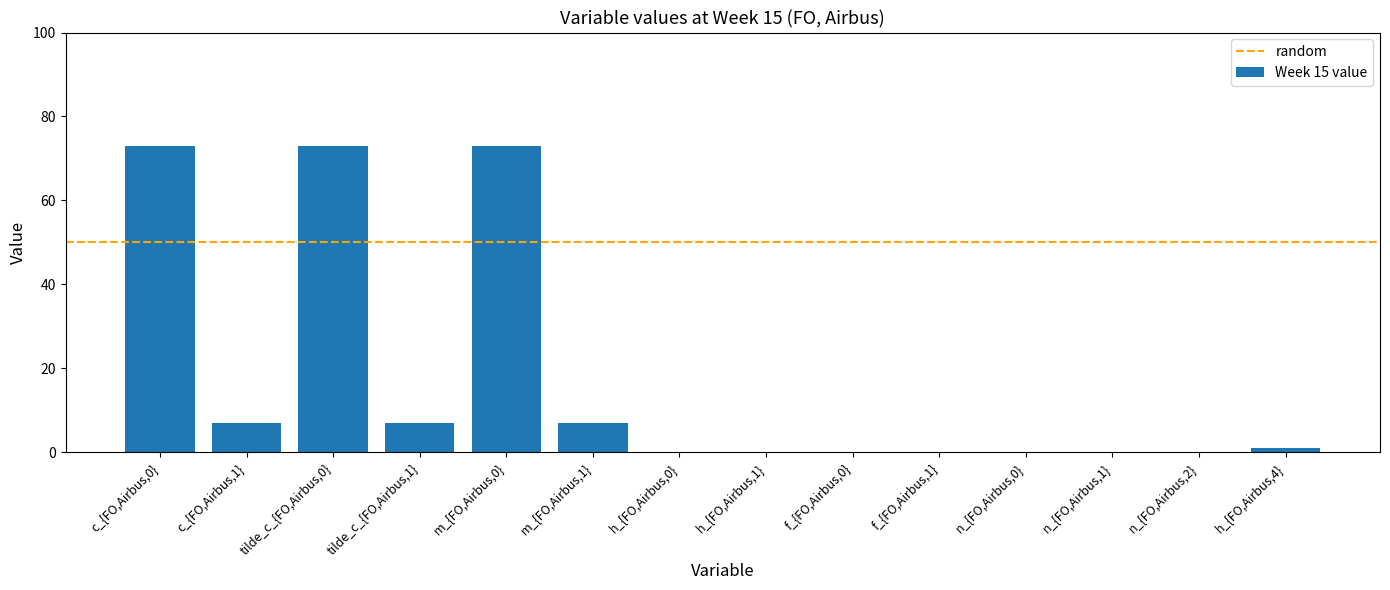

Which has a higher value, m_{FO,Airbus,0} or h_{FO,Airbus,1}?

m_{FO,Airbus,0}